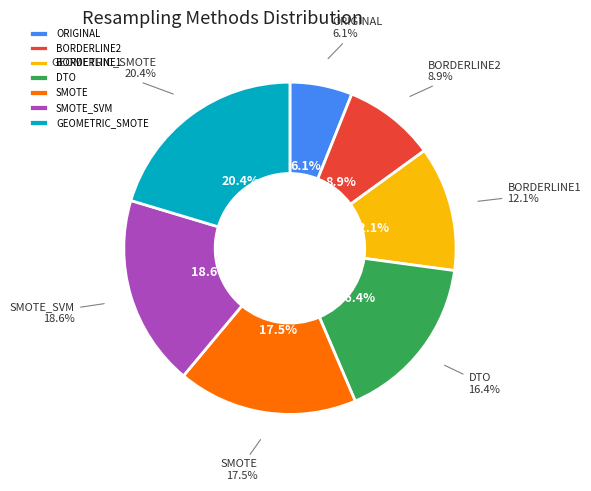

Rank the categories by value from highest to lowest.

GEOMETRIC_SMOTE, SMOTE_SVM, SMOTE, DTO, BORDERLINE1, BORDERLINE2, ORIGINAL